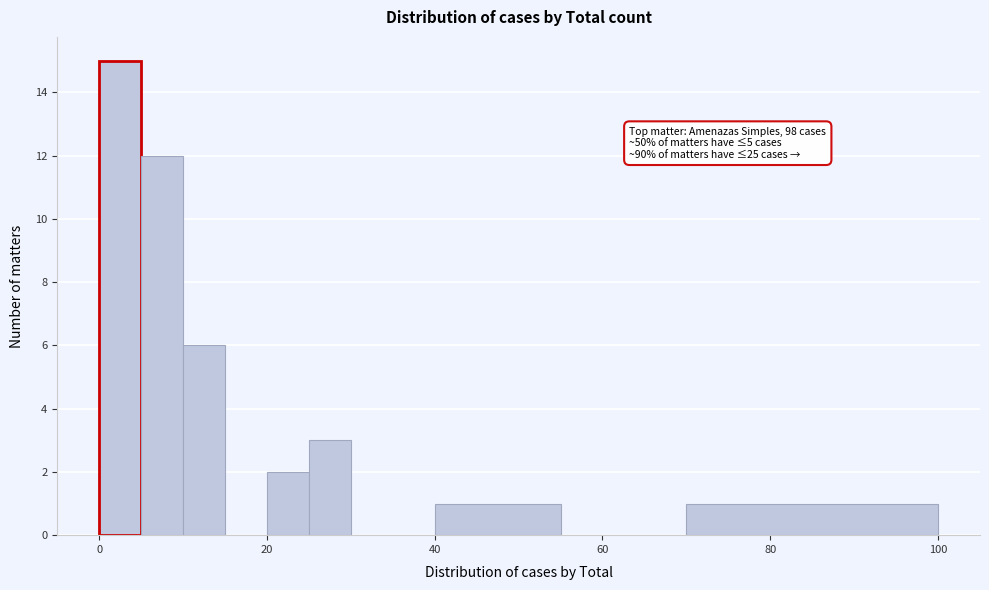

Read against the x-axis, roughly where is the centre of the tallest bar?

2